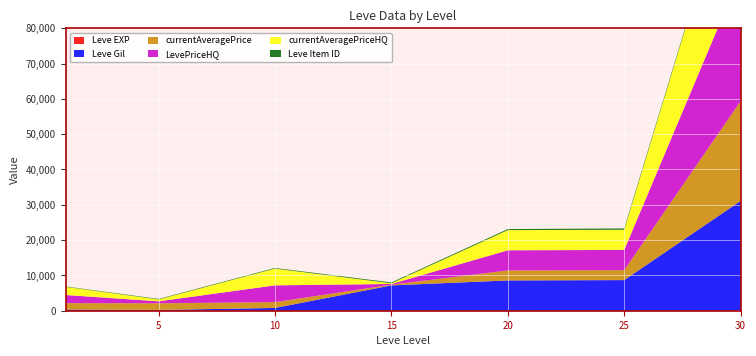

Reading left to right, extract all data points from this chart.

Leve EXP: 1	1	3	7	8	12	31
Leve Gil: 330	220	780	7170	8570	8660	31070
currentAveragePrice: 1820	1893	1652	198	2828	2828	28250
LevePriceHQ: 2304	543	4751	200	5712	5712	36000
currentAveragePriceHQ: 2304	543	4751	200	5712	5712	36000
Leve Item ID: 113	140	170	235	295	379	391